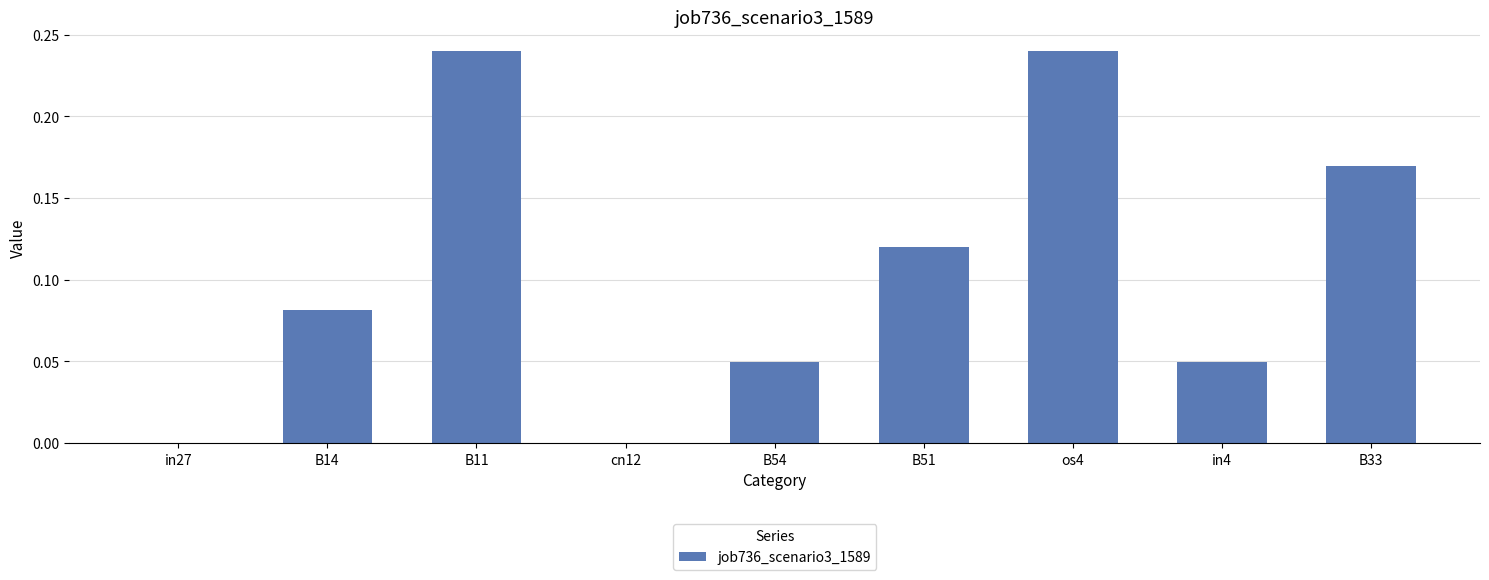

Which has a higher value, B11 or in4?

B11